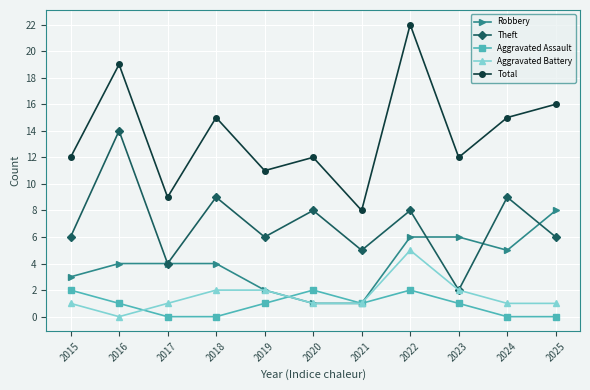

List the series in order of their peak value, lowest first.

Aggravated Assault, Aggravated Battery, Robbery, Theft, Total